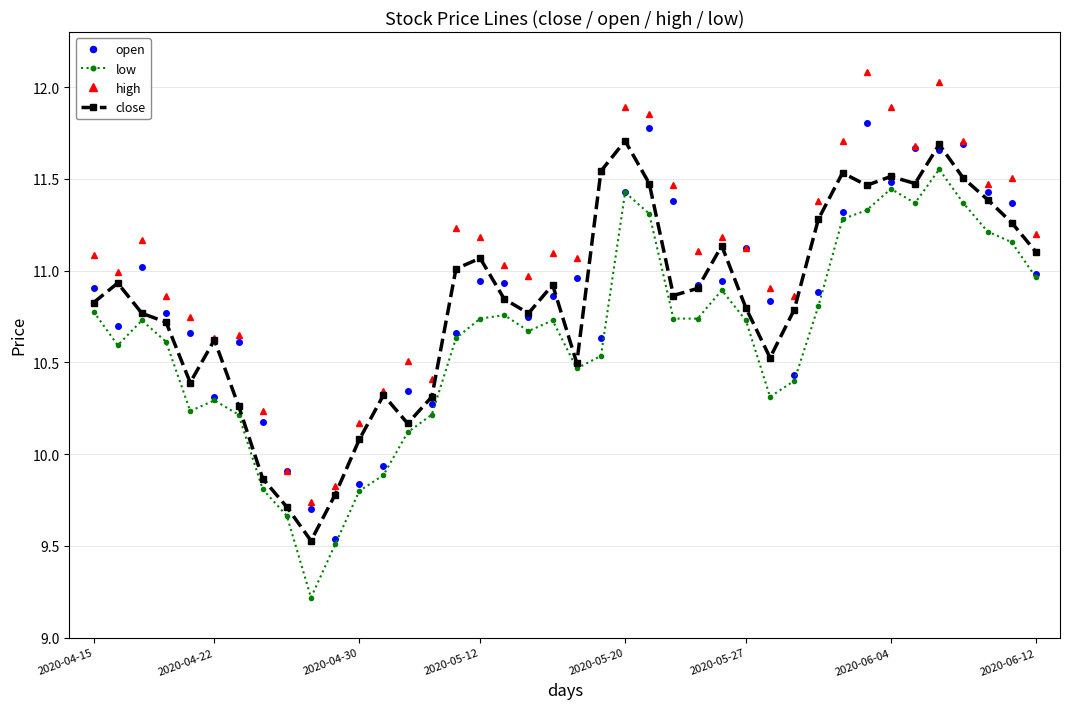

True or false: close has more than 2 interior local peaks.

True